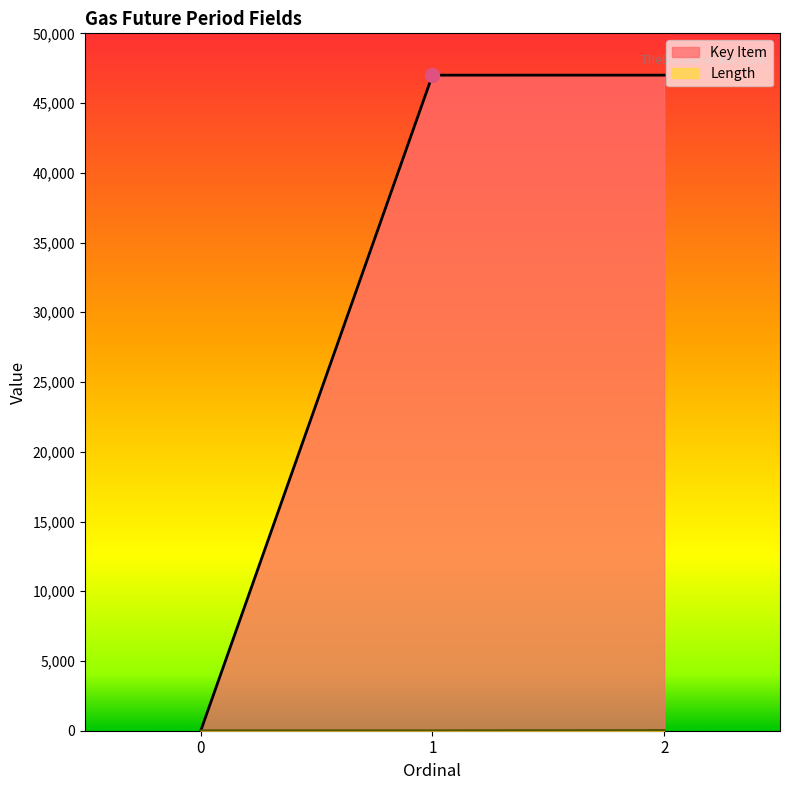

What is the average value of the Key Item series?

31334